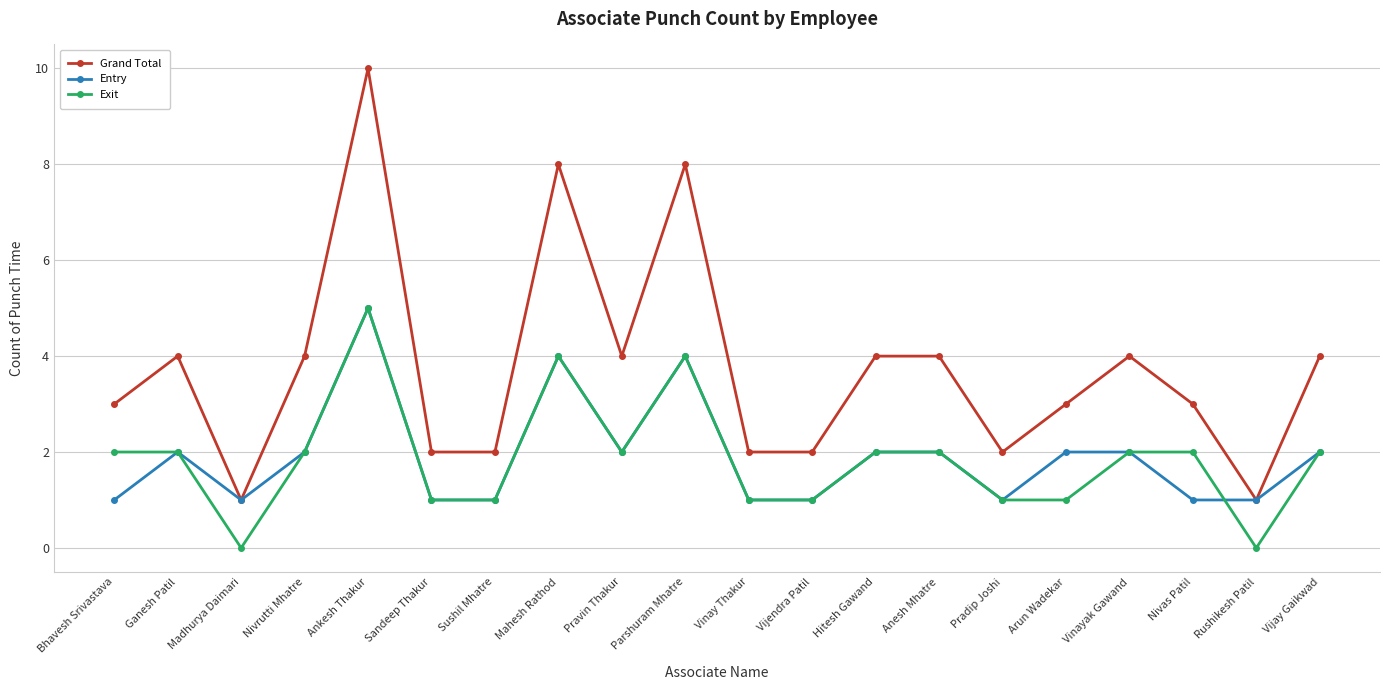

True or false: Grand Total and Exit intersect in this chart.

False